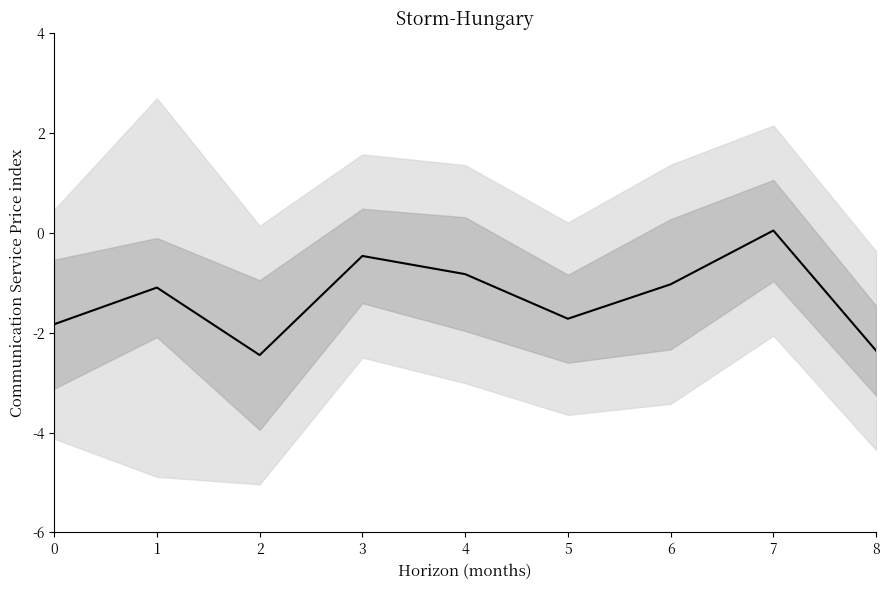

Where is the first local minimum?

2